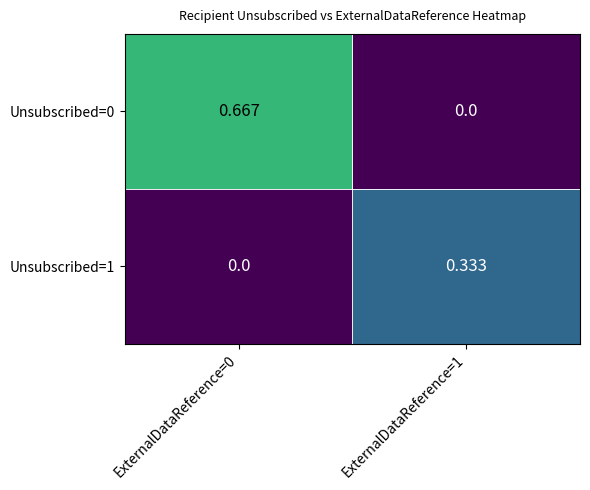

Is the value of Unsubscribed=1 at ExternalDataReference=1 greater than the value of Unsubscribed=0 at ExternalDataReference=0?

No